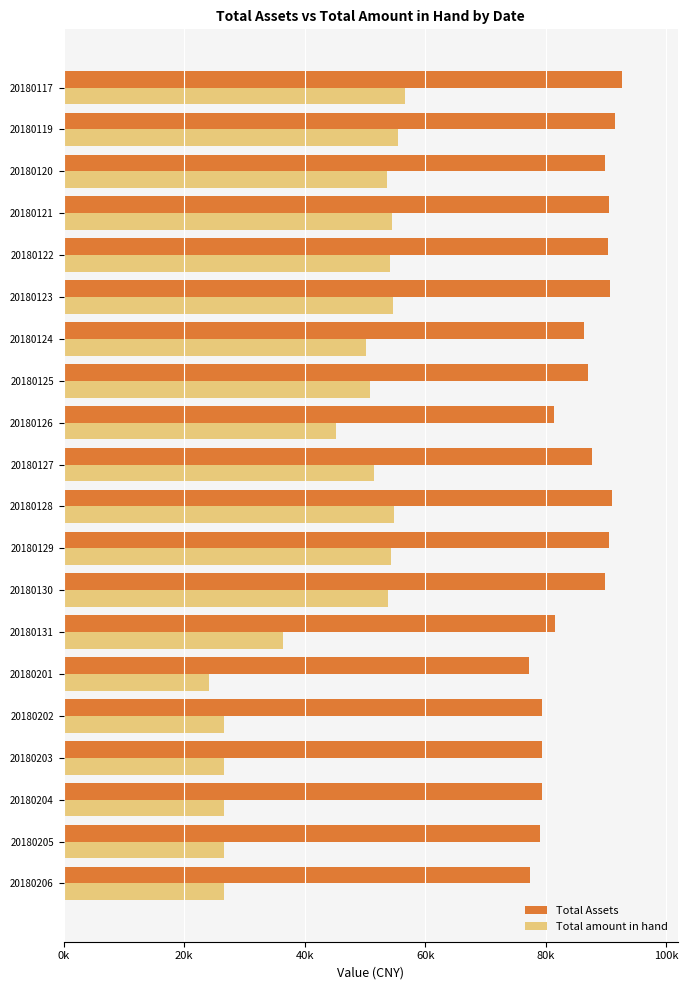

What is the lowest value of the Total Assets series?

77269.4